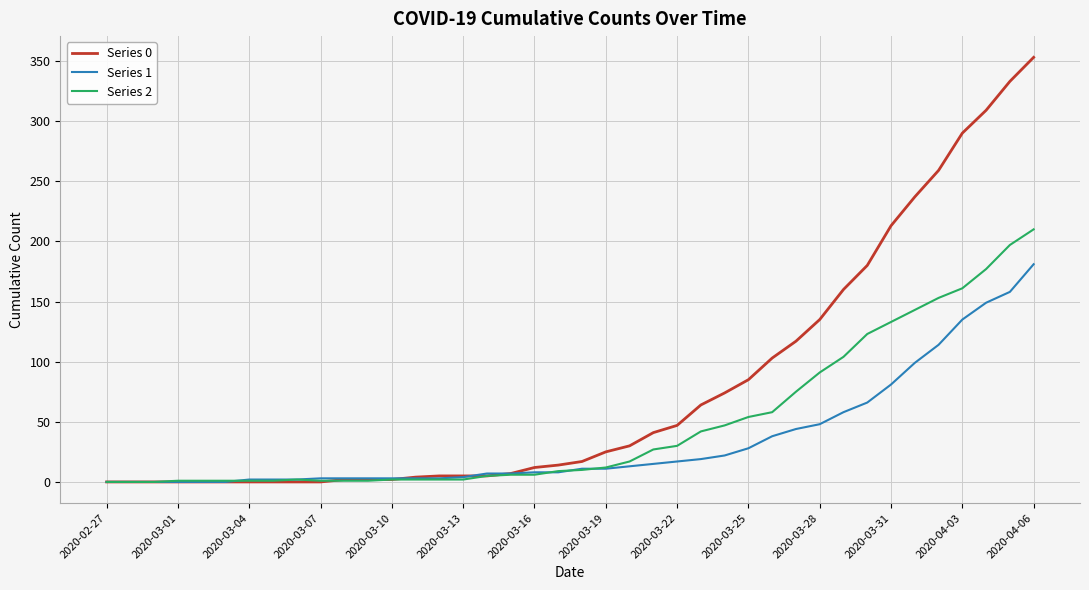

Which series has the largest range (max minus min)?

Series 0